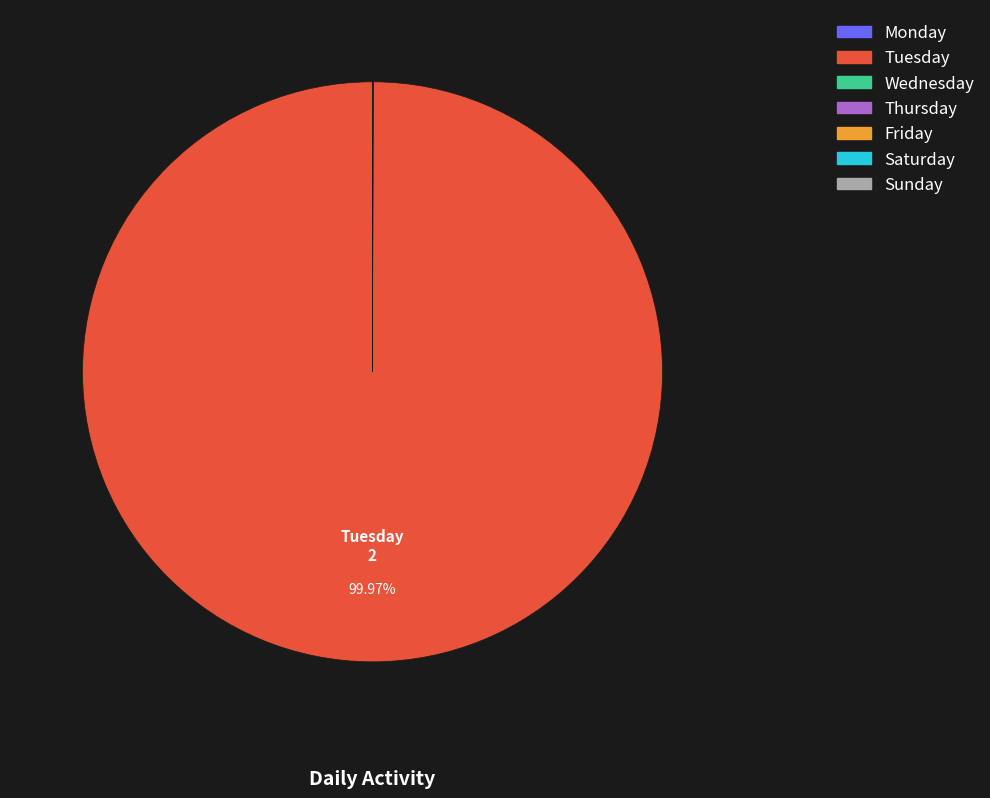

Which slice represents more than half of the pie?

Tuesday